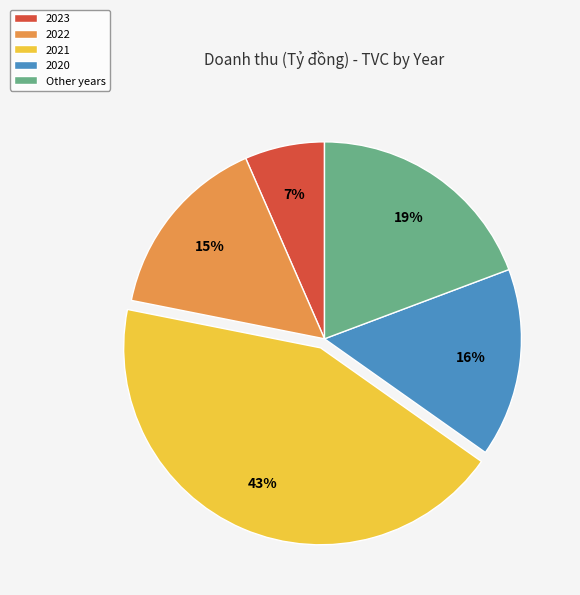

How many slices are in this pie chart?

5